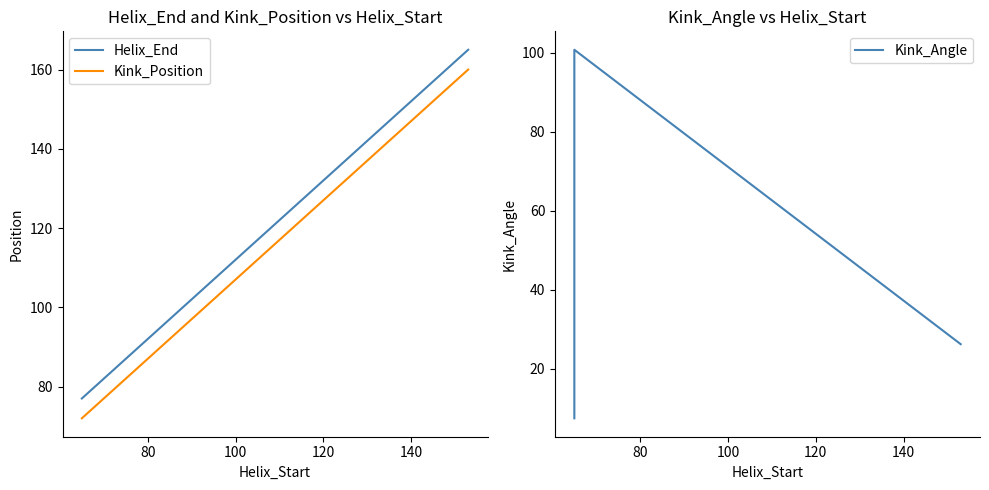

What is the value of the Kink_Position point at the 3rd from the left?

160.0